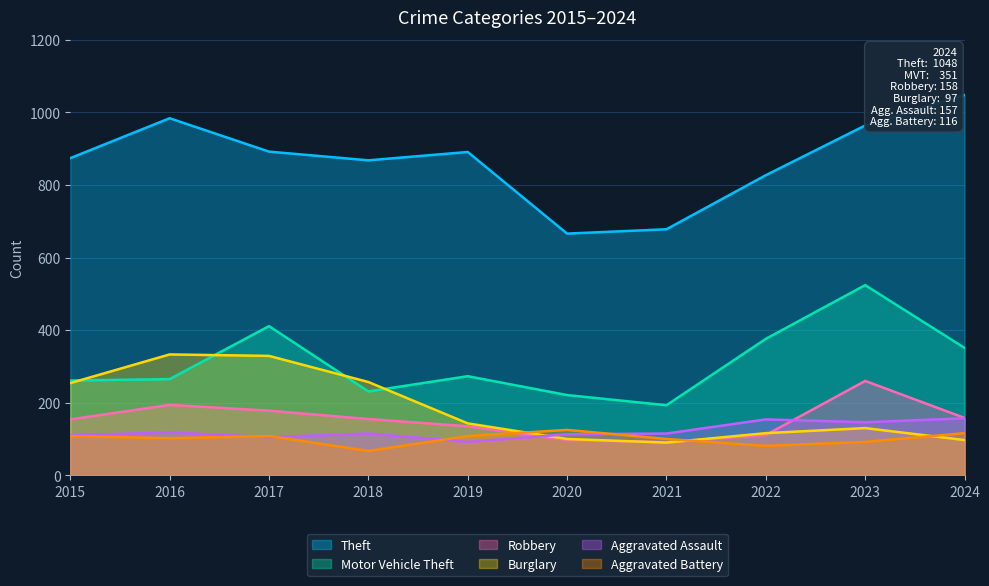

Where is the first local maximum for Burglary?

2016